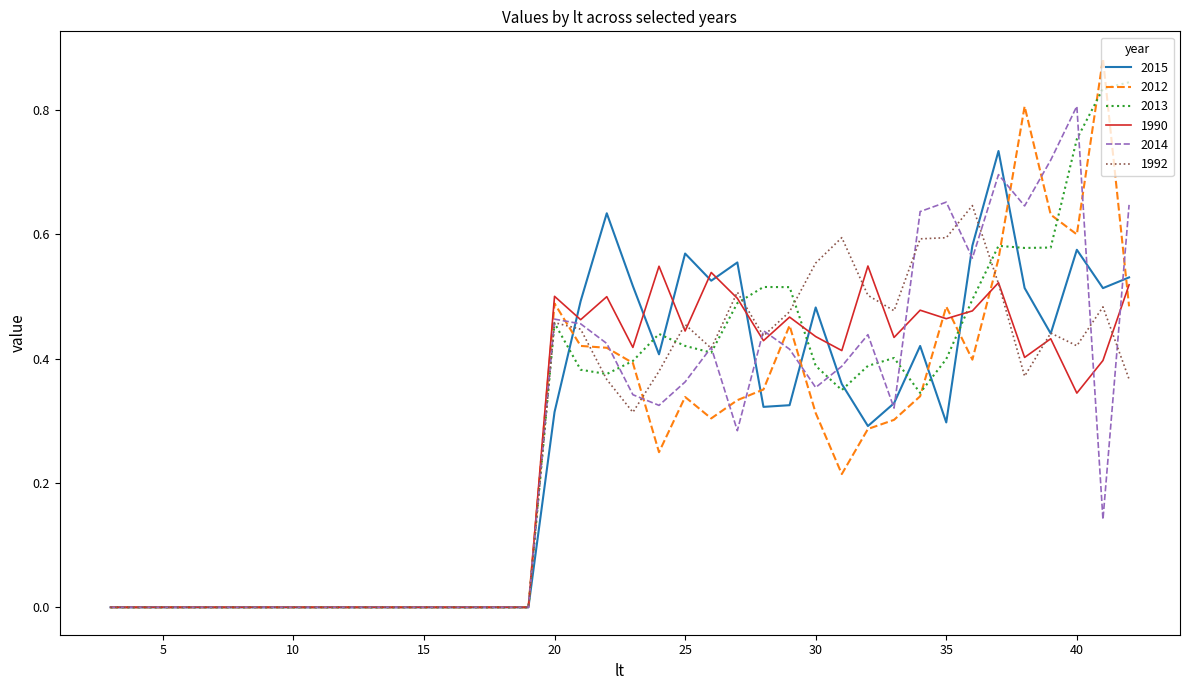

At which category is the sum across all series the highest?

37